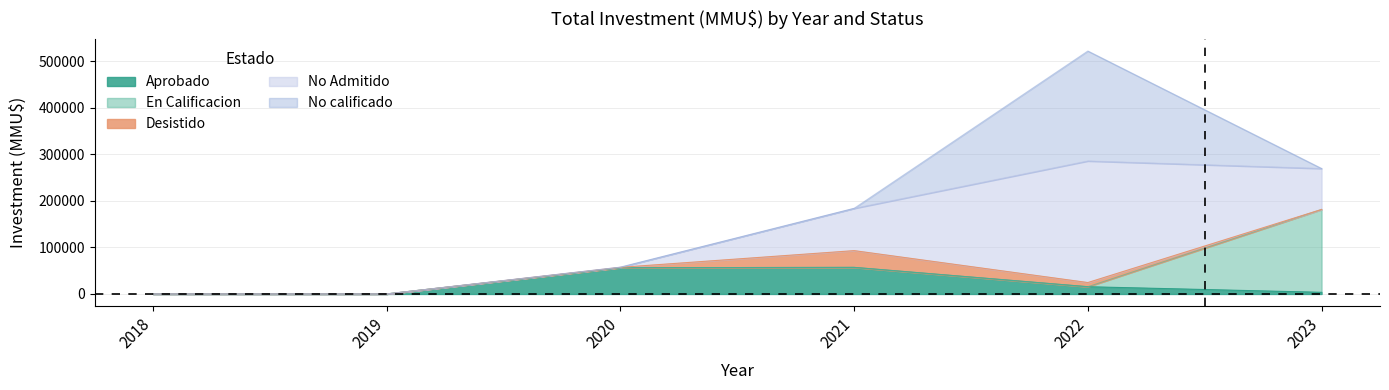

Reading left to right, what are all the values shown in this chart?

Aprobado: 2018=0	2019=0	2020=56300	2021=57020	2022=15500	2023=3500
En Calificacion: 2018=0	2019=0	2020=0	2021=0	2022=0	2023=177875
Desistido: 2018=0	2019=0	2020=850	2021=36000	2022=9000	2023=0
No Admitido: 2018=0	2019=0	2020=300	2021=90720	2022=261000	2023=87945
No calificado: 2018=0	2019=0	2020=0	2021=0	2022=236000	2023=0